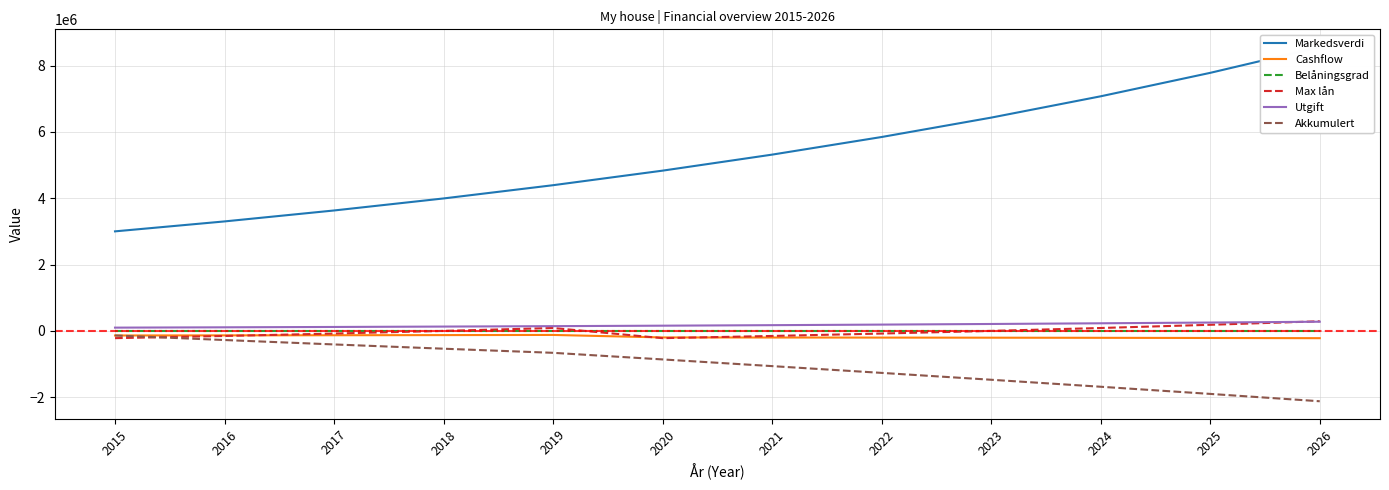

Between 2015 and 2016, which is larger?

2016